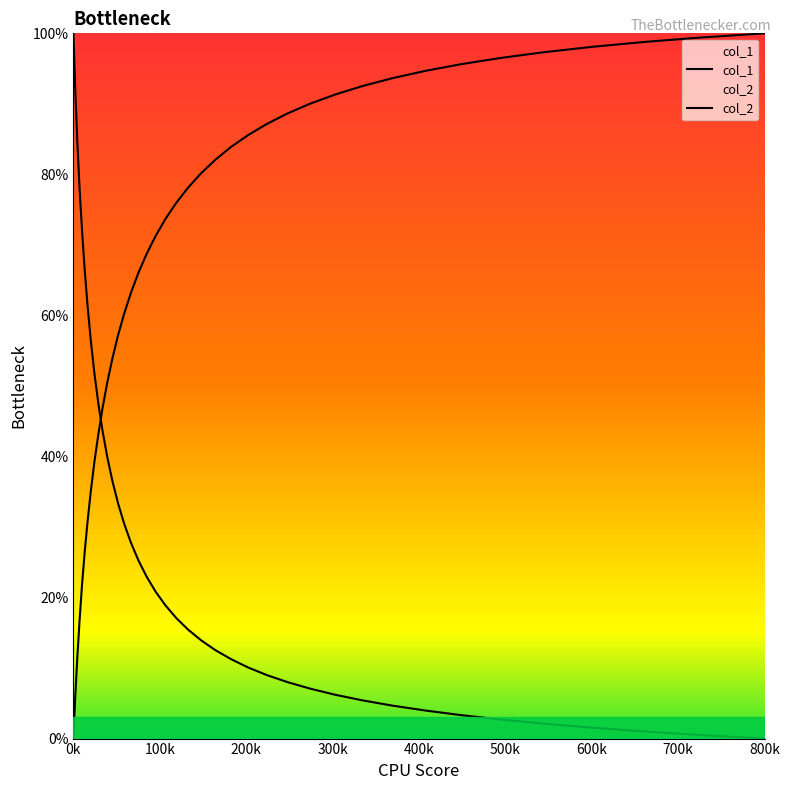

List the series in order of their overall mean, lowest first.

col_1, col_2